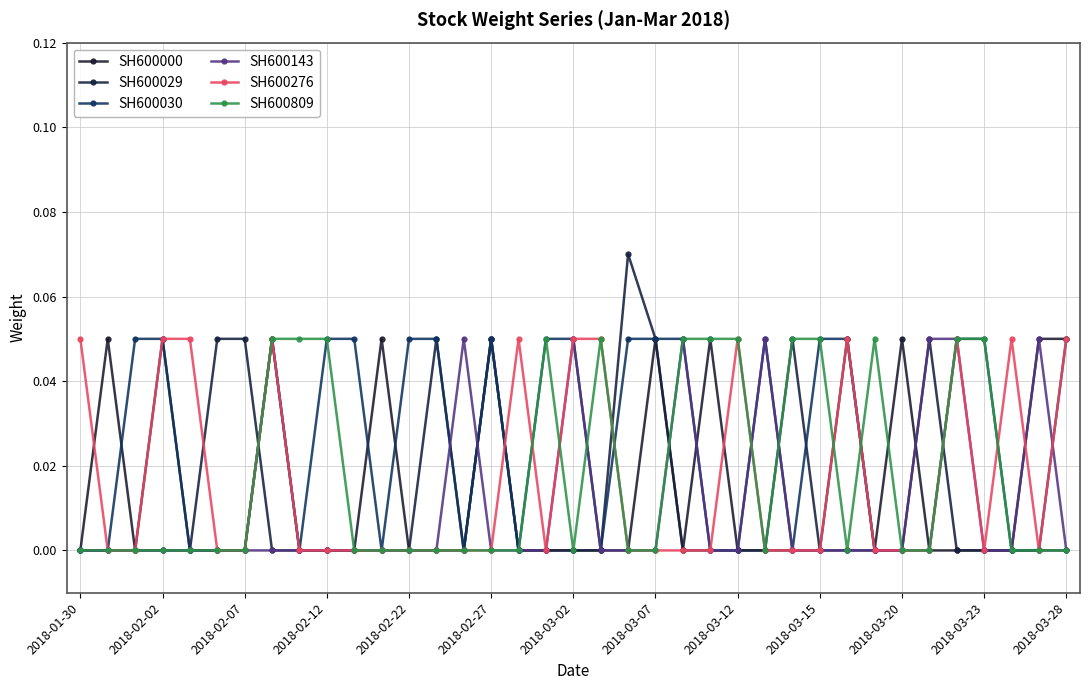

At which label is SH600029 closest to 0?

2018-01-30